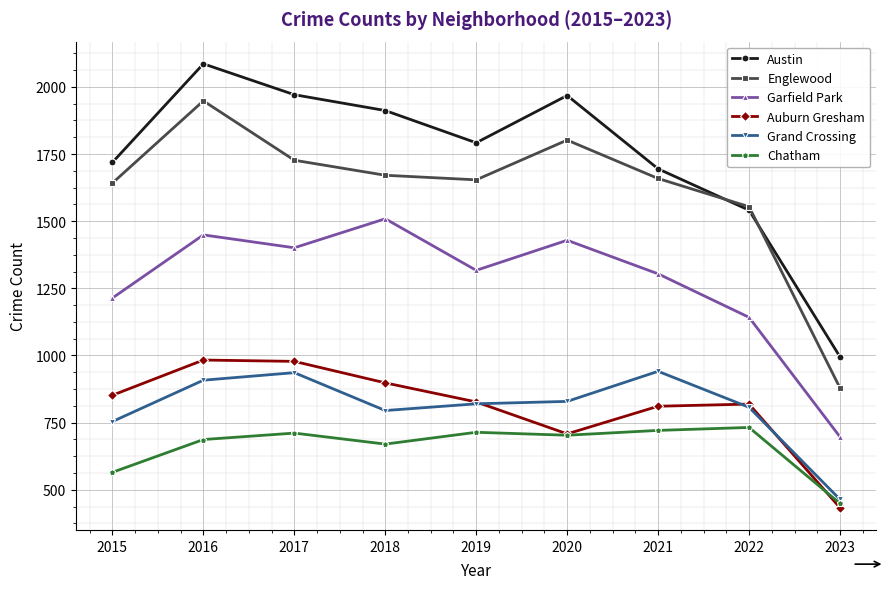

What is the value of the Austin point at the 6th from the left?

1968